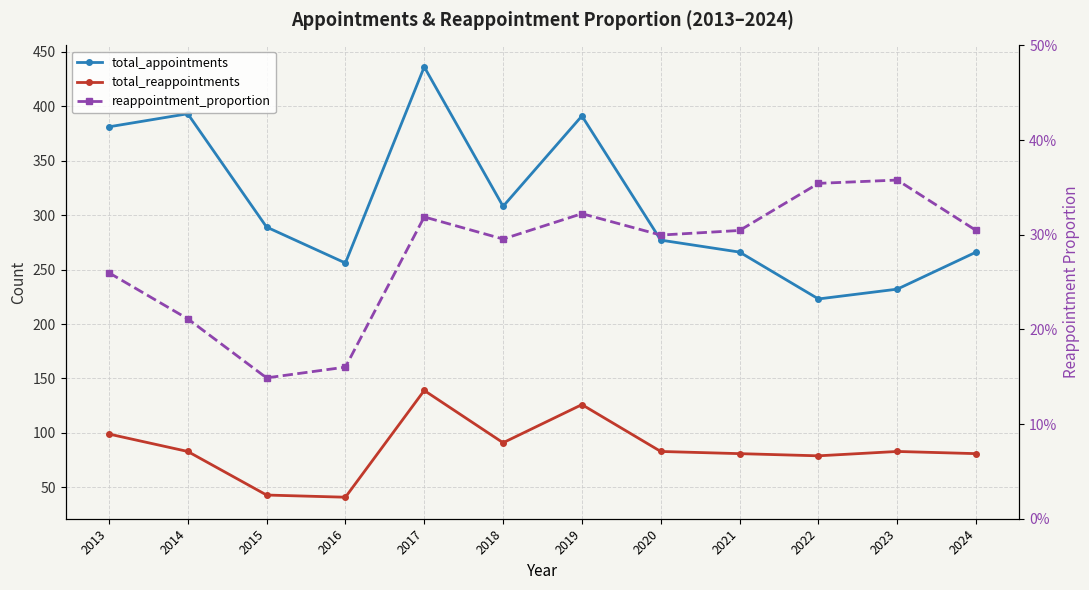

At which category does total_appointments reach its first local valley?

2016